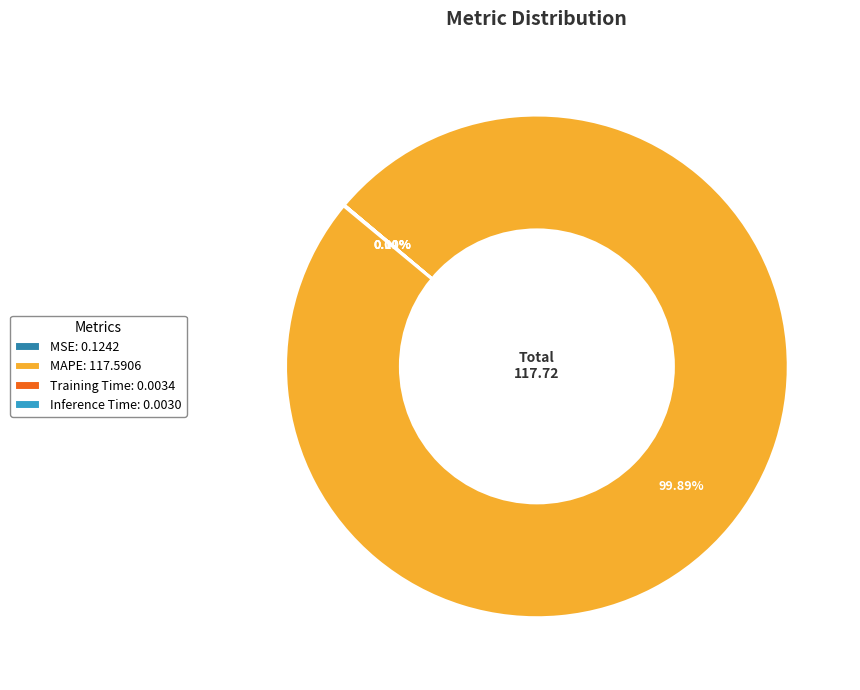

What portion of the pie excludes MAPE?

0.1%